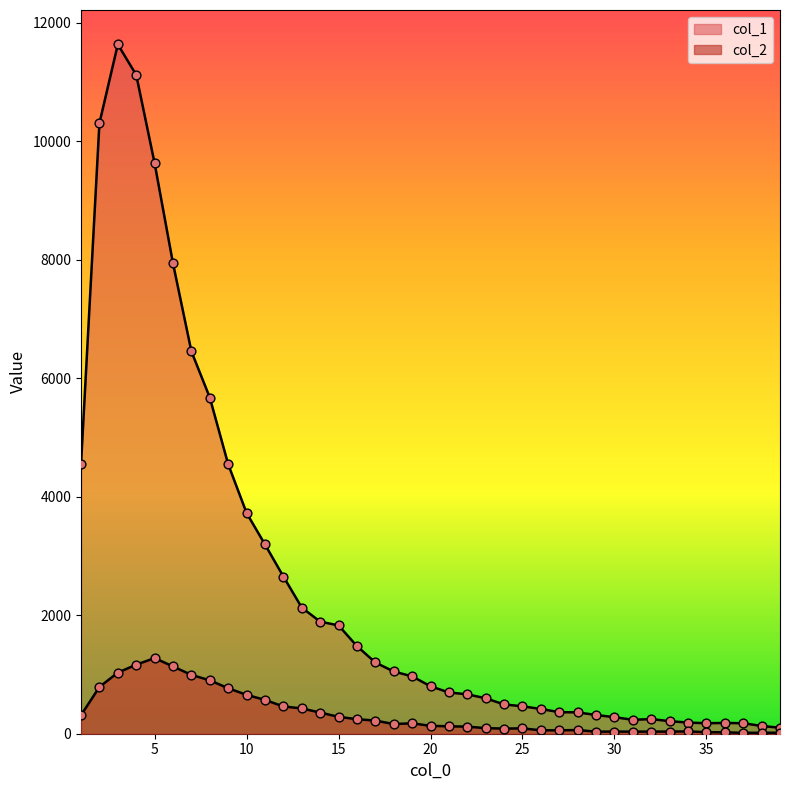

Which series has the largest total across all categories?

col_1